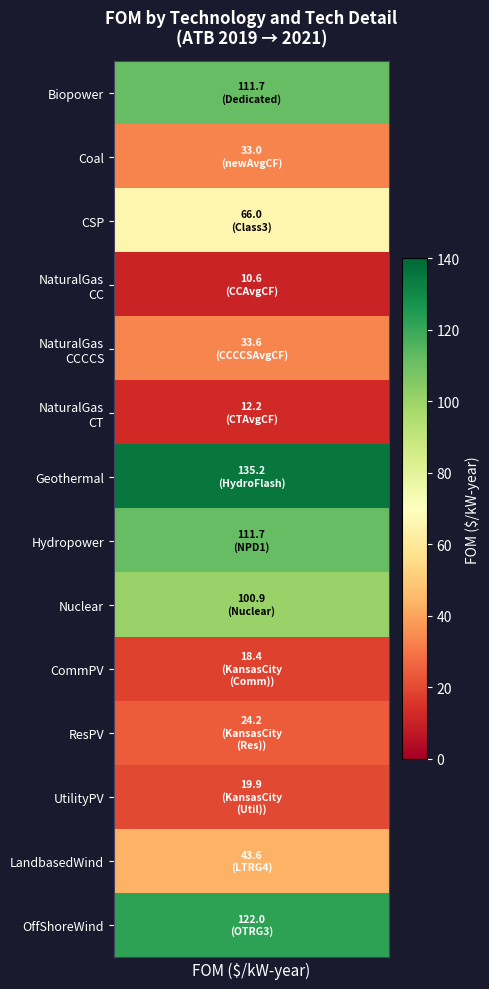

What is the sum of the values at Coal_newAvgCF and UtilityPV_KansasCity?

52.9